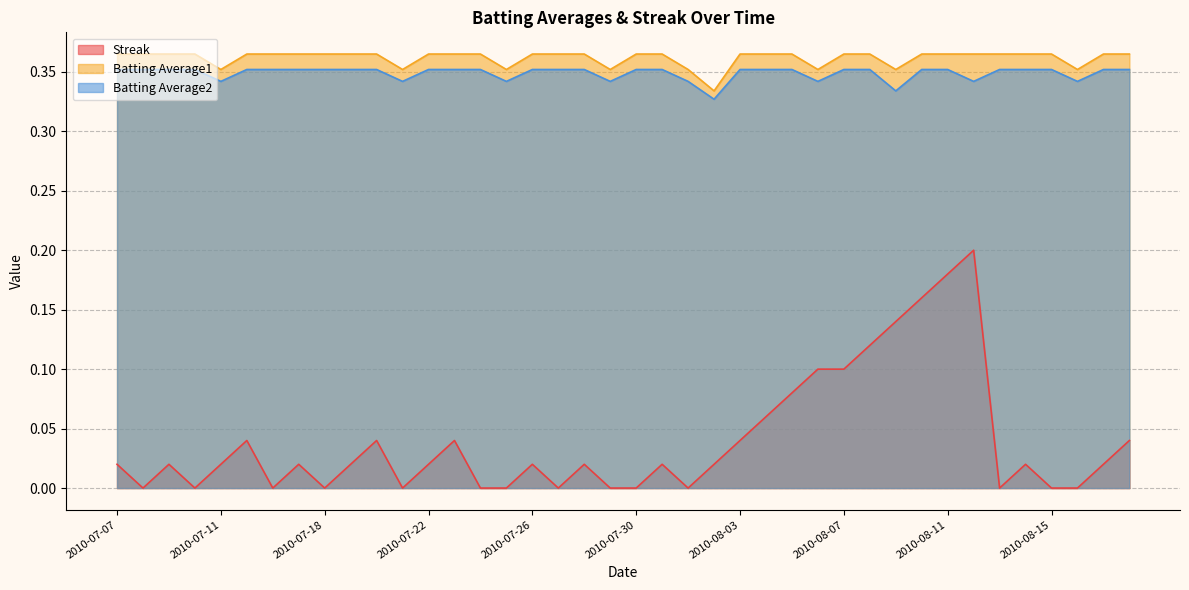

Reading left to right, what are all the values shown in this chart?

Streak: 2010-07-07=0.0	2010-07-08=0.0	2010-07-09=0.0	2010-07-10=0.0	2010-07-11=0.0	2010-07-15=0.0	2010-07-16=0.0	2010-07-17=0.0	2010-07-18=0.0	2010-07-19=0.0	2010-07-20=0.0	2010-07-21=0.0	2010-07-22=0.0	2010-07-23=0.0	2010-07-24=0.0	2010-07-25=0.0	2010-07-26=0.0	2010-07-27=0.0	2010-07-28=0.0	2010-07-29=0.0	2010-07-30=0.0	2010-07-31=0.0	2010-08-01=0.0	2010-08-02=0.0	2010-08-03=0.0	2010-08-04=0.1	2010-08-05=0.1	2010-08-06=0.1	2010-08-07=0.1	2010-08-08=0.1	2010-08-09=0.1	2010-08-10=0.2	2010-08-11=0.2	2010-08-12=0.2	2010-08-13=0.0	2010-08-14=0.0	2010-08-15=0.0	2010-08-16=0.0	2010-08-17=0.0	2010-08-18=0.0
Batting Average1: 2010-07-07=0.4	2010-07-08=0.4	2010-07-09=0.4	2010-07-10=0.4	2010-07-11=0.4	2010-07-15=0.4	2010-07-16=0.4	2010-07-17=0.4	2010-07-18=0.4	2010-07-19=0.4	2010-07-20=0.4	2010-07-21=0.4	2010-07-22=0.4	2010-07-23=0.4	2010-07-24=0.4	2010-07-25=0.4	2010-07-26=0.4	2010-07-27=0.4	2010-07-28=0.4	2010-07-29=0.4	2010-07-30=0.4	2010-07-31=0.4	2010-08-01=0.4	2010-08-02=0.3	2010-08-03=0.4	2010-08-04=0.4	2010-08-05=0.4	2010-08-06=0.4	2010-08-07=0.4	2010-08-08=0.4	2010-08-09=0.4	2010-08-10=0.4	2010-08-11=0.4	2010-08-12=0.4	2010-08-13=0.4	2010-08-14=0.4	2010-08-15=0.4	2010-08-16=0.4	2010-08-17=0.4	2010-08-18=0.4
Batting Average2: 2010-07-07=0.4	2010-07-08=0.4	2010-07-09=0.4	2010-07-10=0.4	2010-07-11=0.3	2010-07-15=0.4	2010-07-16=0.4	2010-07-17=0.4	2010-07-18=0.4	2010-07-19=0.4	2010-07-20=0.4	2010-07-21=0.3	2010-07-22=0.4	2010-07-23=0.4	2010-07-24=0.4	2010-07-25=0.3	2010-07-26=0.4	2010-07-27=0.4	2010-07-28=0.4	2010-07-29=0.3	2010-07-30=0.4	2010-07-31=0.4	2010-08-01=0.3	2010-08-02=0.3	2010-08-03=0.4	2010-08-04=0.4	2010-08-05=0.4	2010-08-06=0.3	2010-08-07=0.4	2010-08-08=0.4	2010-08-09=0.3	2010-08-10=0.4	2010-08-11=0.4	2010-08-12=0.3	2010-08-13=0.4	2010-08-14=0.4	2010-08-15=0.4	2010-08-16=0.3	2010-08-17=0.4	2010-08-18=0.4